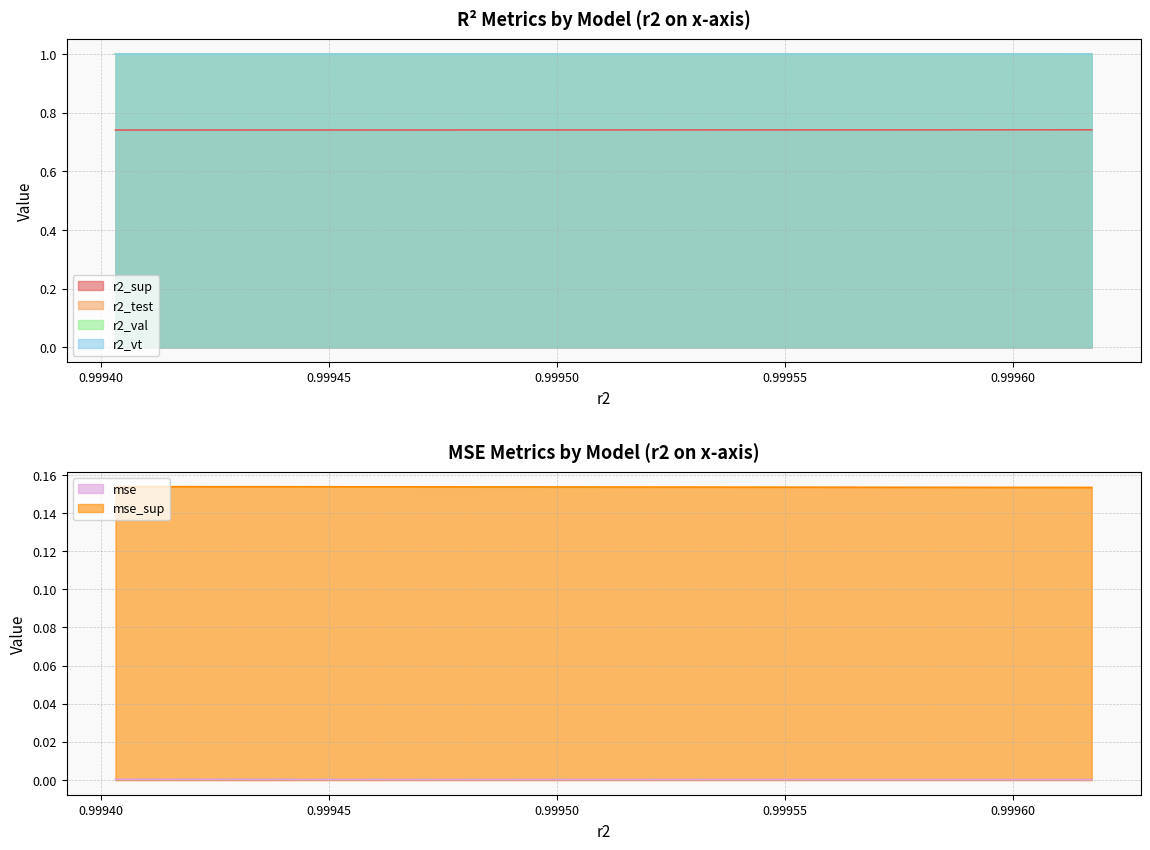

Read the r2_vt value at model_23_9_23.

1.0